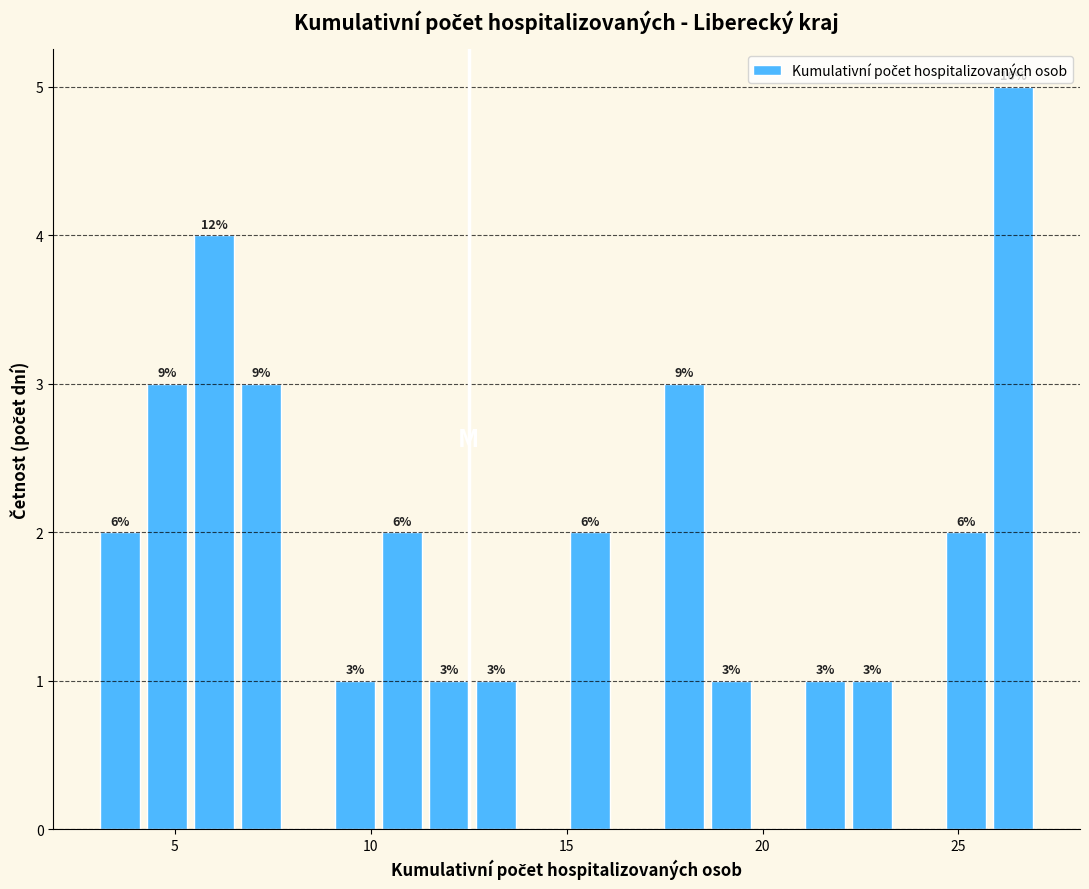

Around what value on the x-axis is the tallest bar? Give the approximate position of its centre, as read against the axis.

26.5